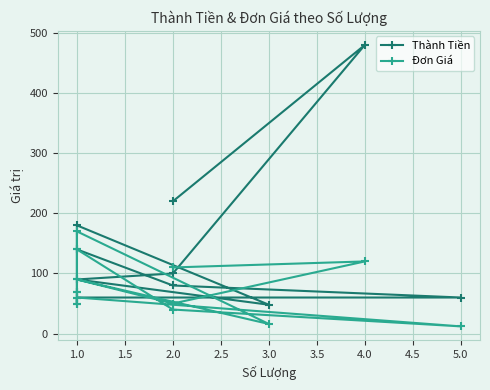

Rank the series by their average value, from highest to lowest.

Thành Tiền, Đơn Giá